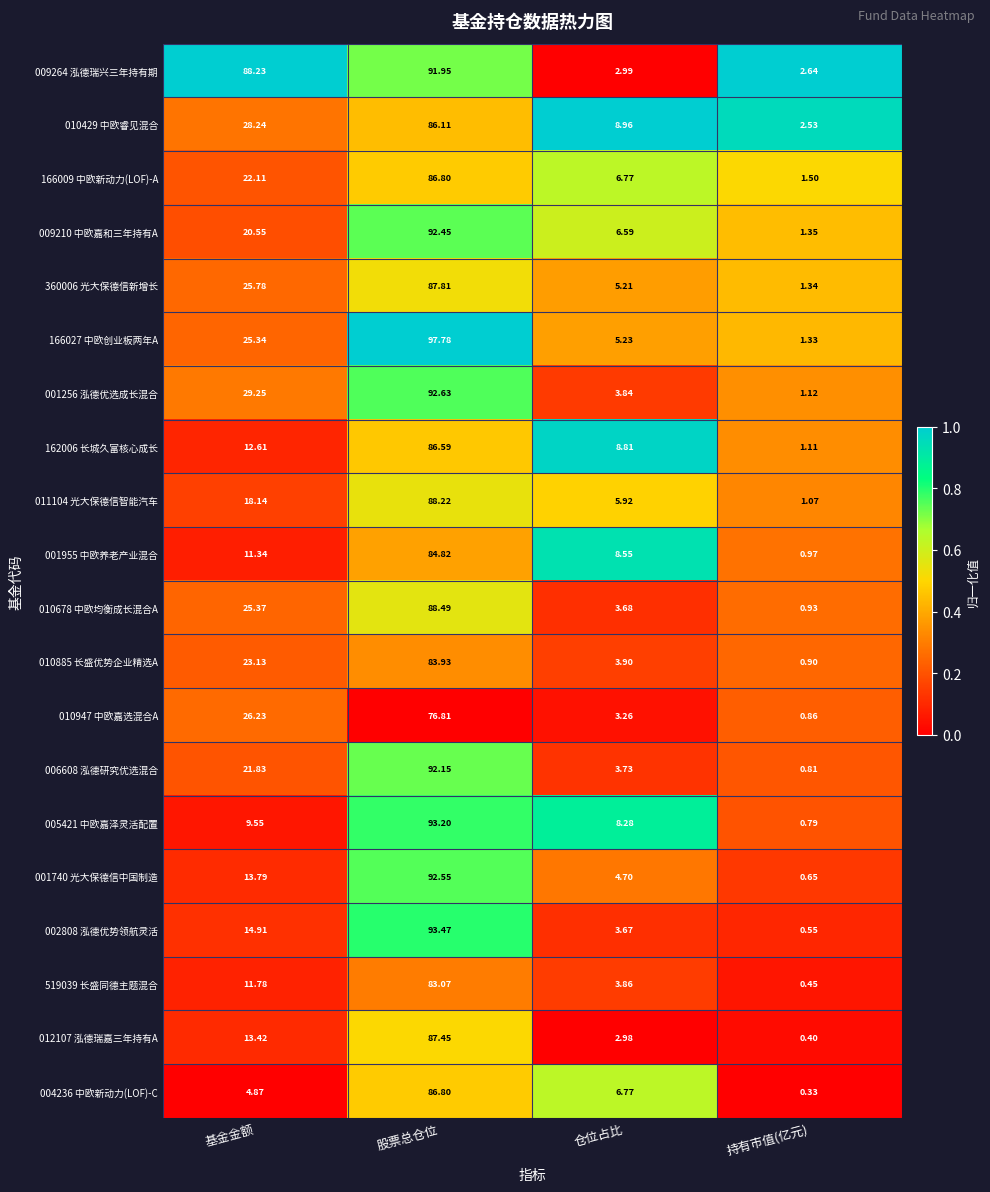

How many series are shown in this chart?

20